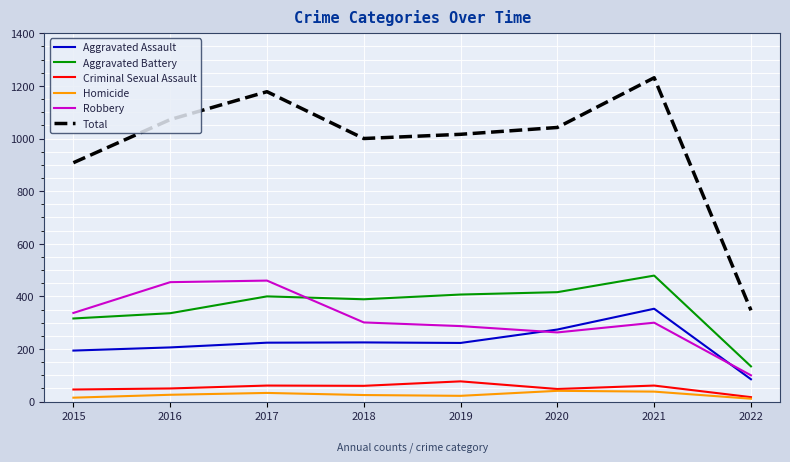

What are all the series names shown in the legend?

Aggravated Assault, Aggravated Battery, Criminal Sexual Assault, Homicide, Robbery, Total